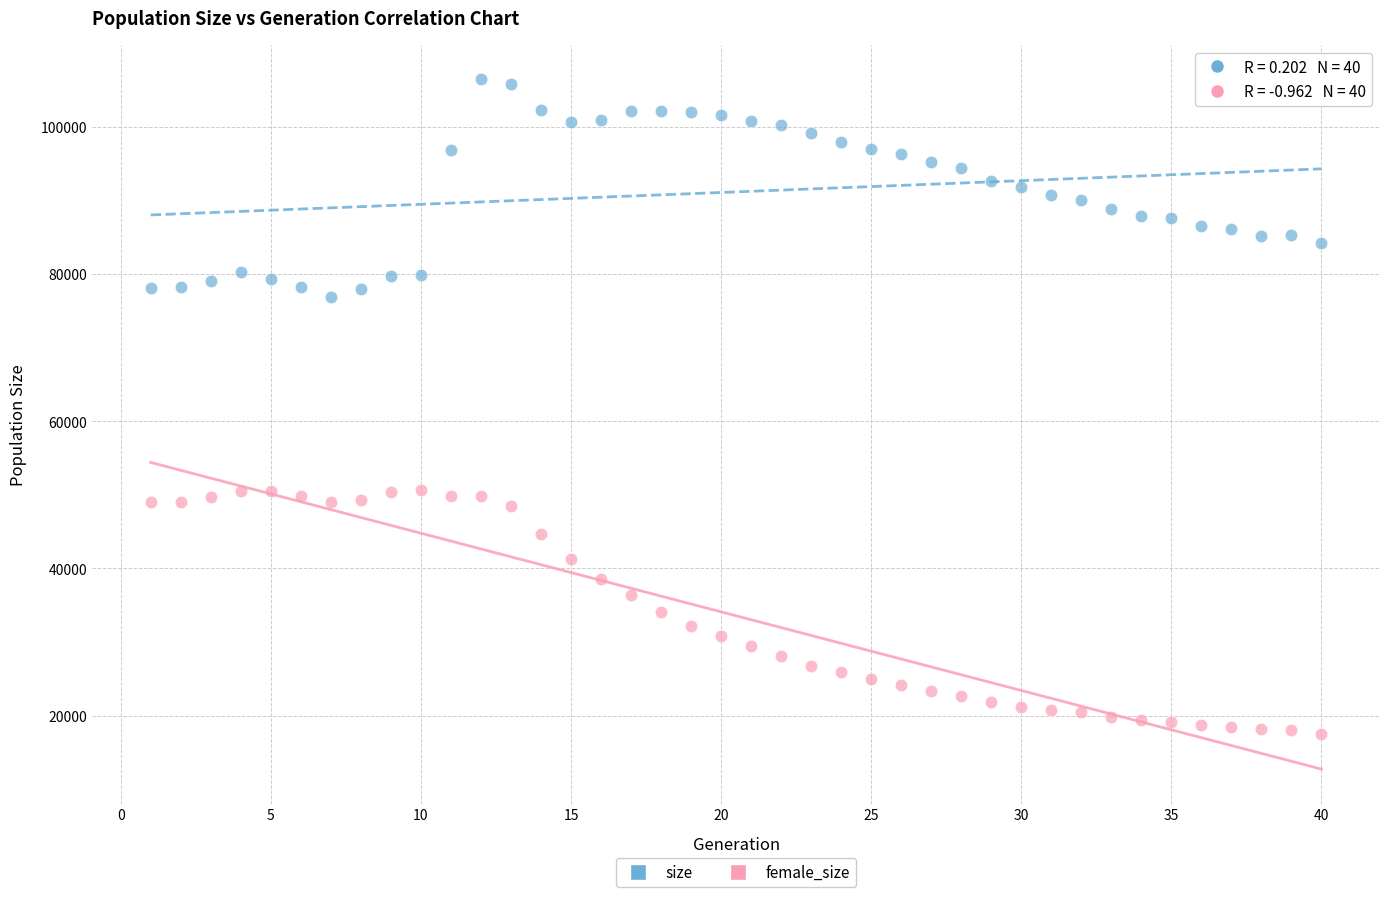

Which series has the widest spread of Y values?

female_size